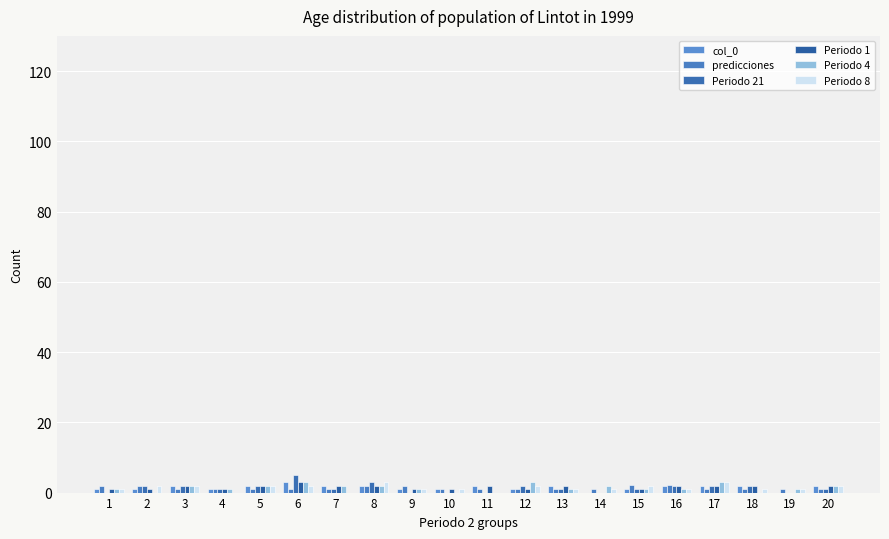

At which category does the chart reach its peak across all series?

6